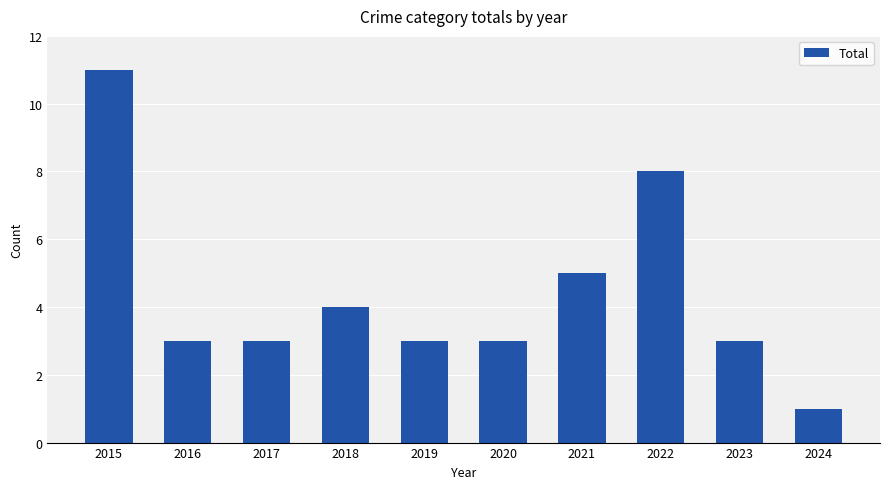

Count the number of data series in this chart.

1